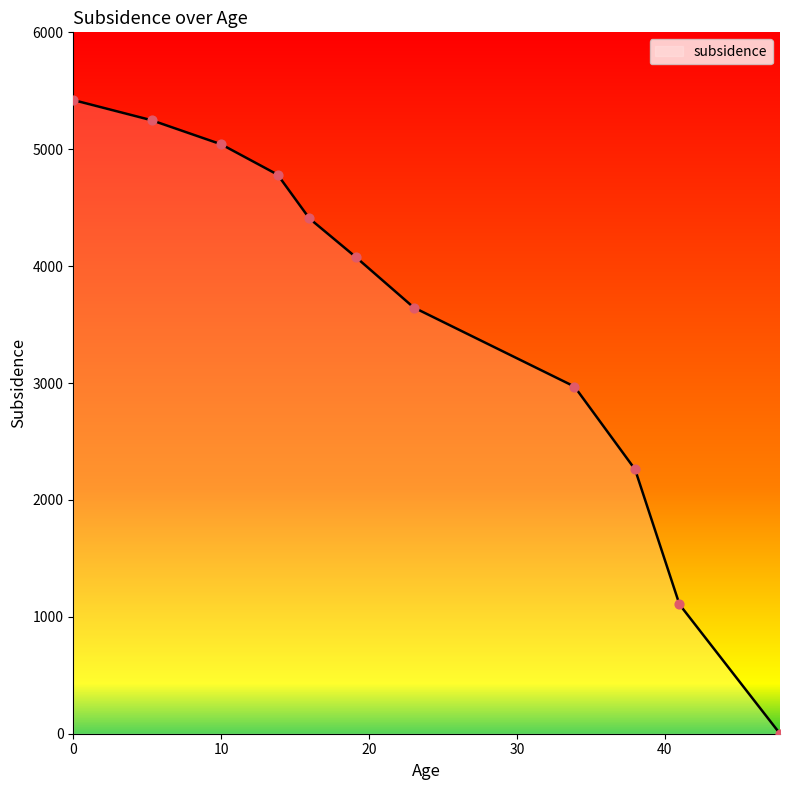

What is the difference between the maximum and minimum values?

5420.8